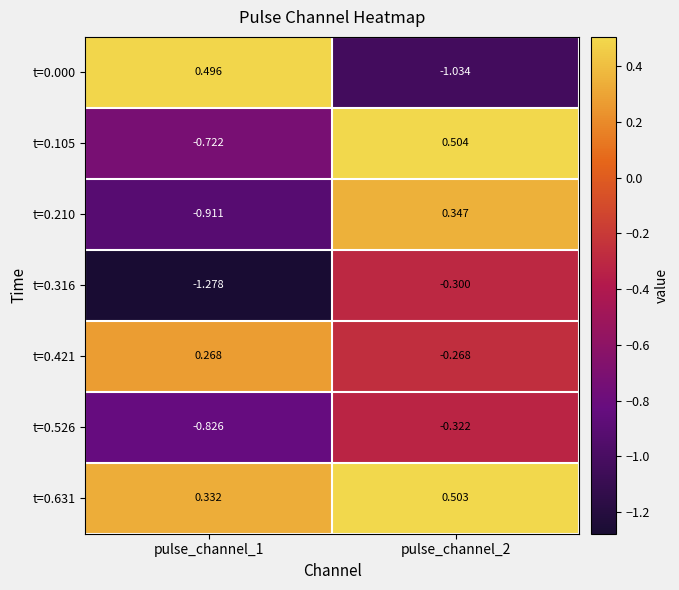

Rank the series at pulse_channel_1 from lowest to highest value.

t=0.316, t=0.210, t=0.526, t=0.105, t=0.421, t=0.631, t=0.000